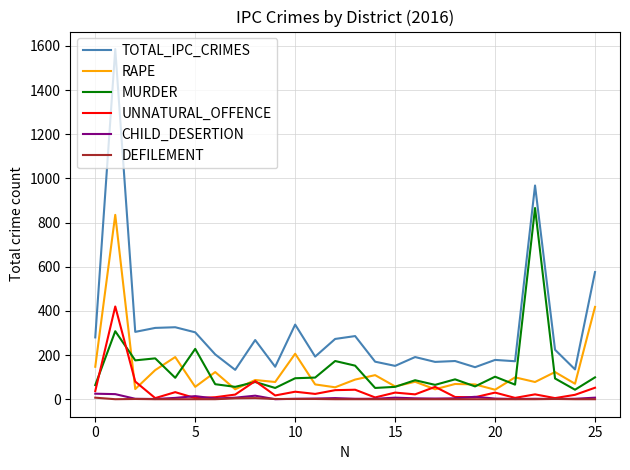

Rank the series by their maximum value, from lowest to highest.

DEFILEMENT, CHILD_DESERTION, UNNATURAL_OFFENCE, RAPE, MURDER, TOTAL_IPC_CRIMES